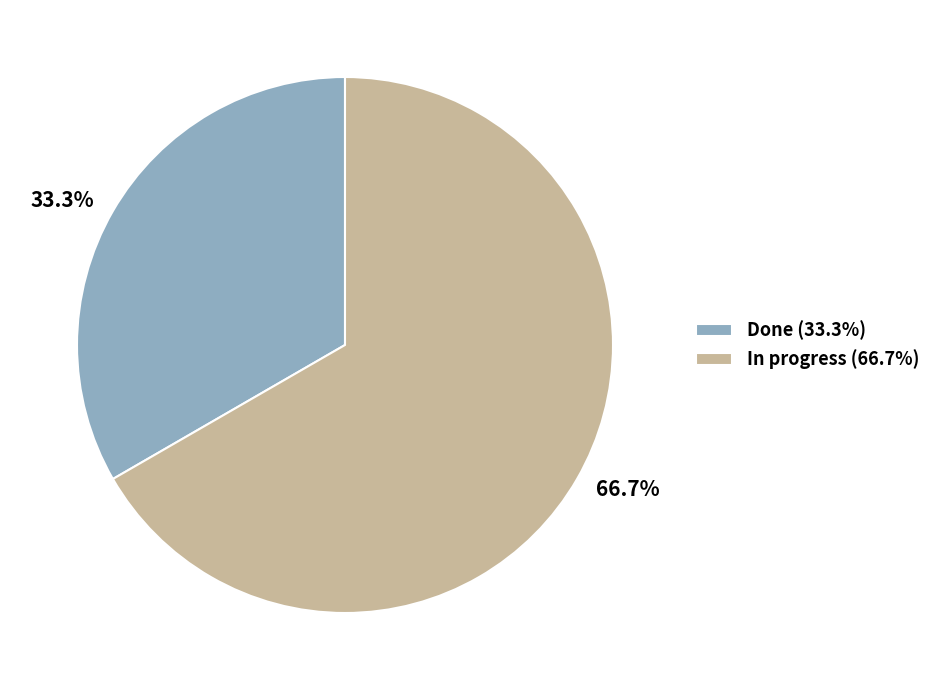

The Done slice represents 28% of the pie. True or false?

False